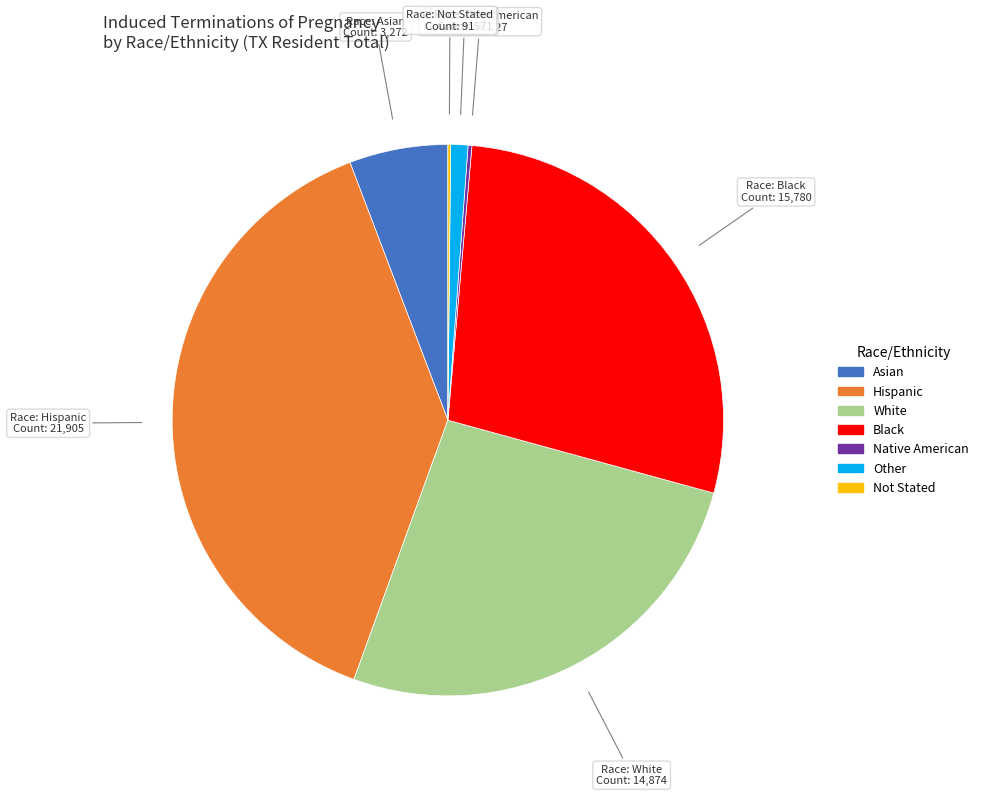

Is there a majority slice in this chart?

No